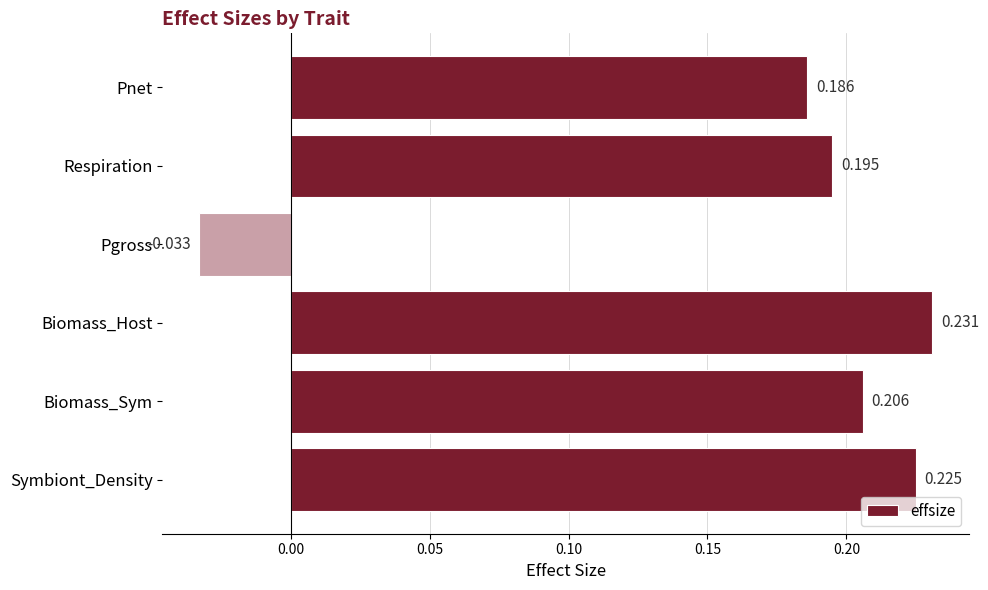

Which category has the lowest value across all series?

Pgross